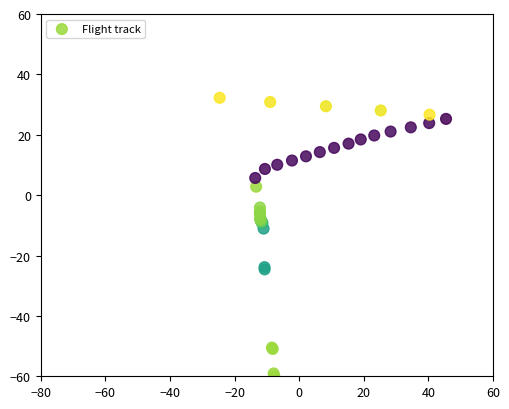

What Y value in the scatter plot is closest to -13?

-11.1